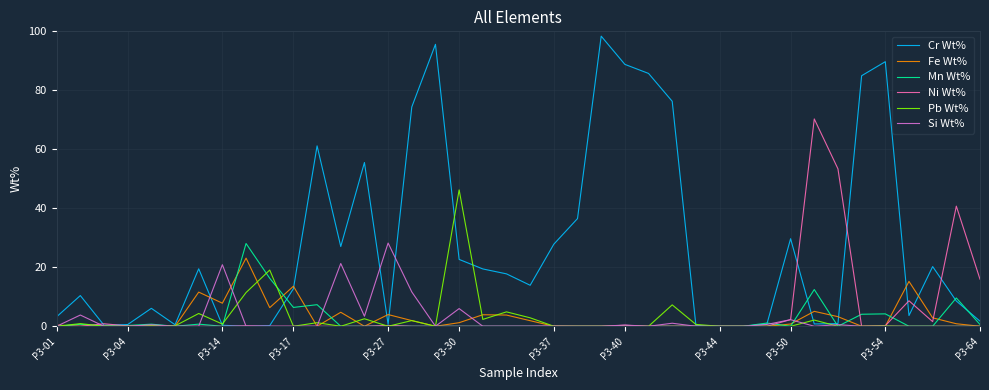

Which series has the largest range (max minus min)?

Cr Wt%